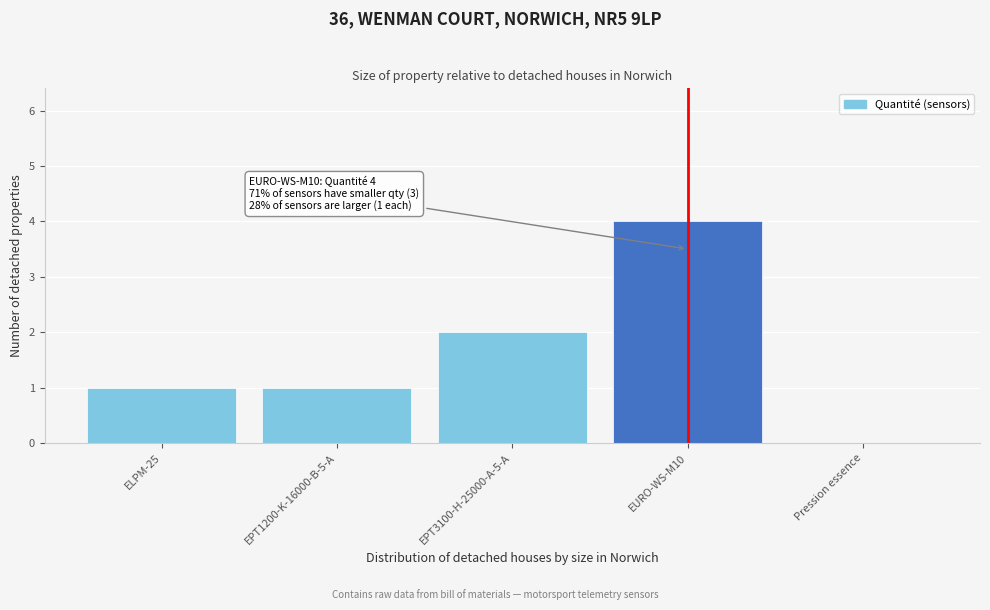

Reading left to right, transcribe all the data shown in this chart.

ELPM-25=1	EPT1200-K-16000-B-5-A=1	EPT3100-H-25000-A-5-A=2	EURO-WS-M10=4	Pression essence=0